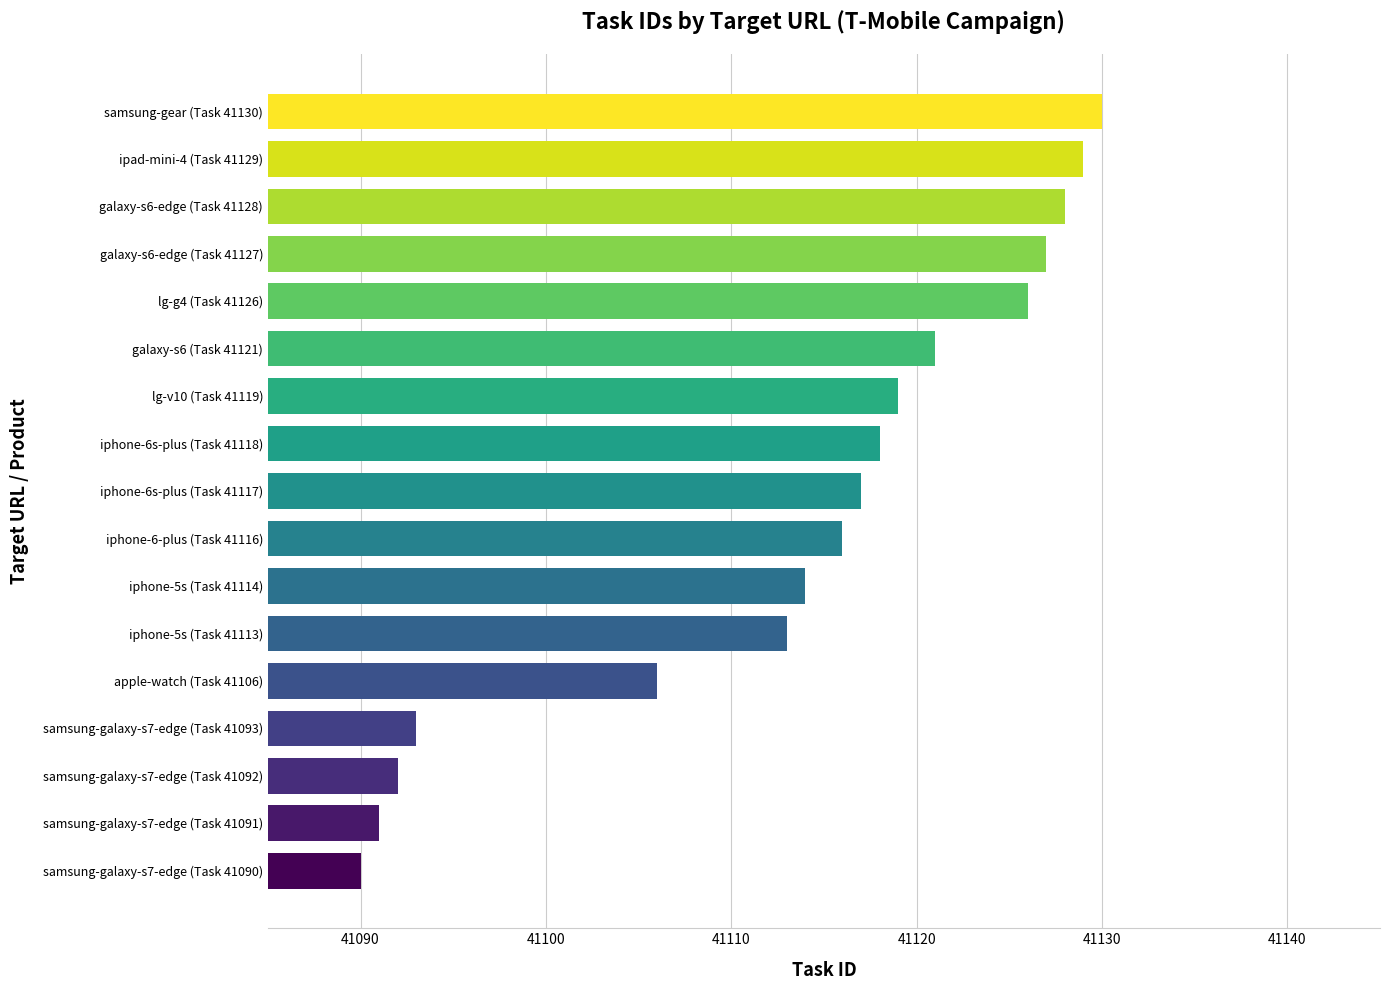

List the labels in order of value, smallest first.

samsung-galaxy-s7-edge (Task 41090), samsung-galaxy-s7-edge (Task 41091), samsung-galaxy-s7-edge (Task 41092), samsung-galaxy-s7-edge (Task 41093), apple-watch (Task 41106), iphone-5s (Task 41113), iphone-5s (Task 41114), iphone-6-plus (Task 41116), iphone-6s-plus (Task 41117), iphone-6s-plus (Task 41118), lg-v10 (Task 41119), galaxy-s6 (Task 41121), lg-g4 (Task 41126), galaxy-s6-edge (Task 41127), galaxy-s6-edge (Task 41128), ipad-mini-4 (Task 41129), samsung-gear (Task 41130)